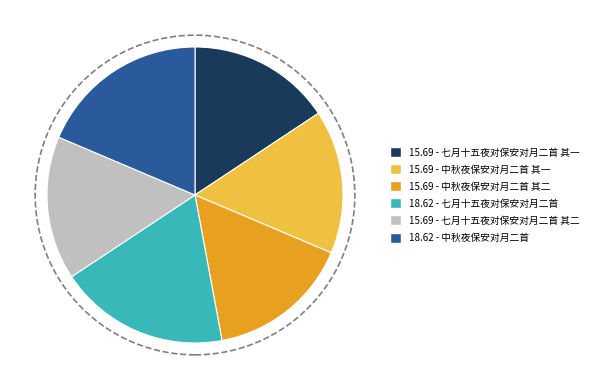

Is there any slice that represents more than half of the pie?

No